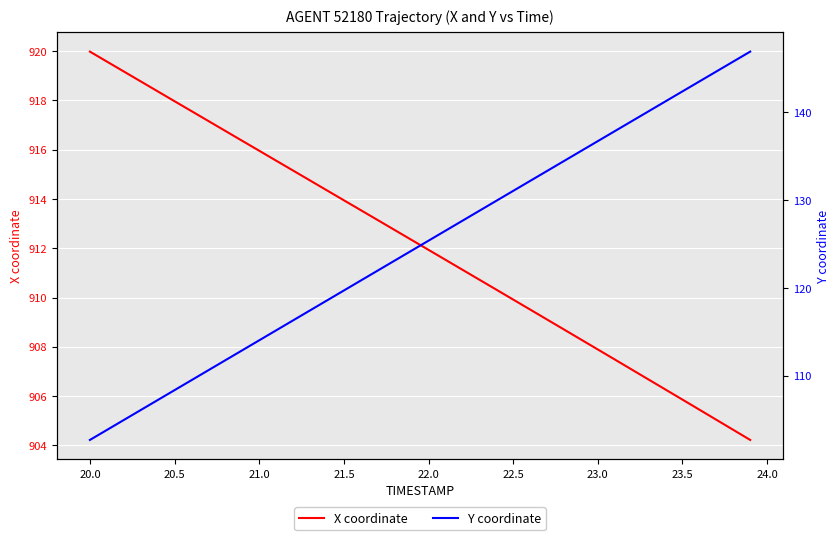

At how many categories does at least one series exceed 391?

40